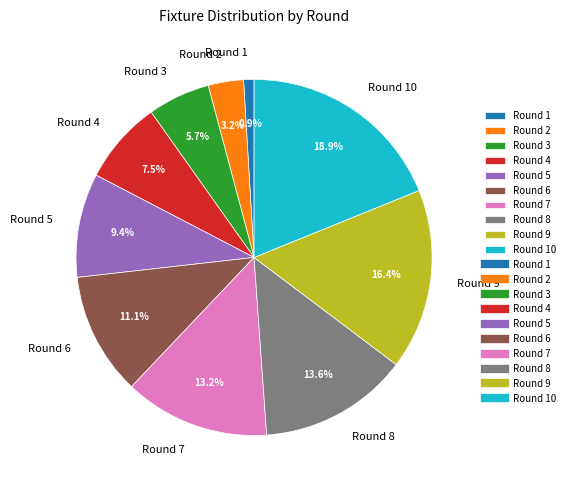

How many segments does this pie chart have?

10